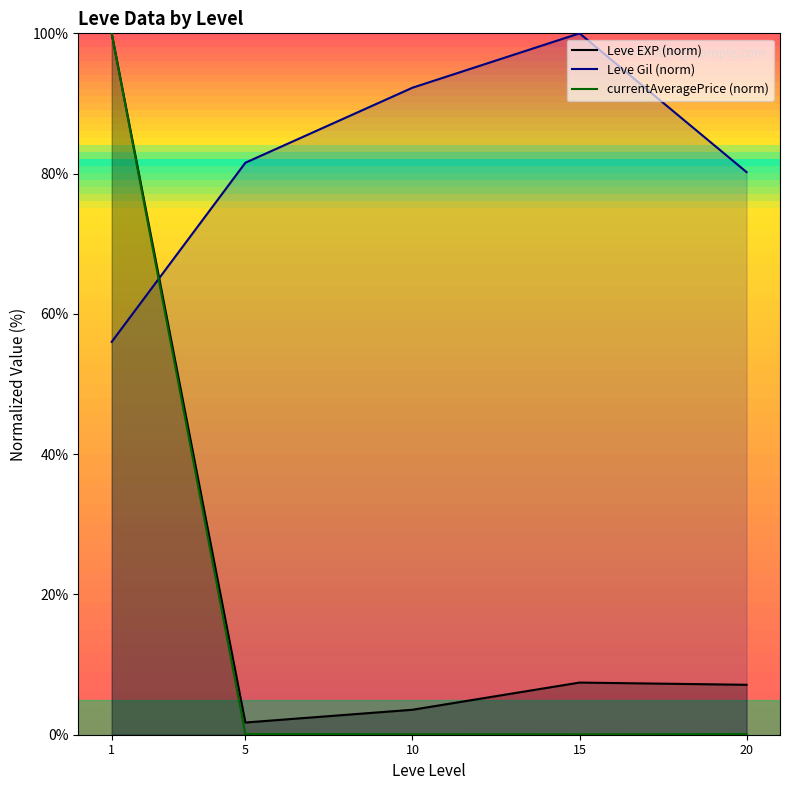

The value of currentAveragePrice (norm) at 1 is 157.0. True or false?

False